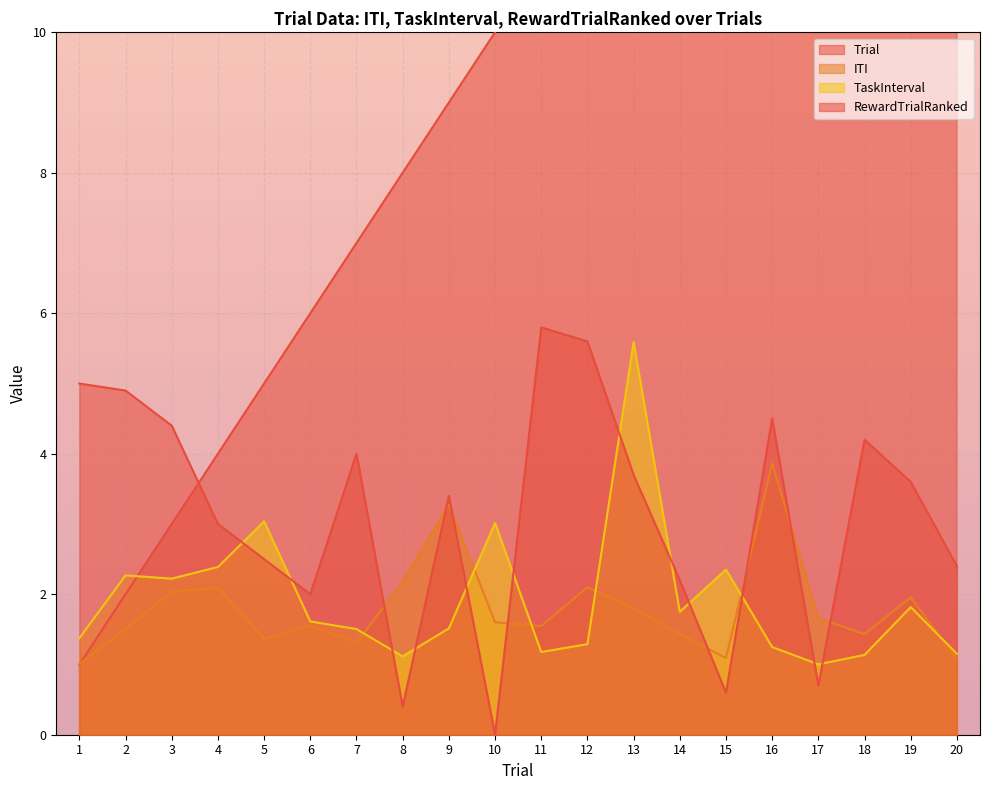

Reading left to right, extract all data points from this chart.

Trial: 1=1.0	2=2.0	3=3.0	4=4.0	5=5.0	6=6.0	7=7.0	8=8.0	9=9.0	10=10.0	11=11.0	12=12.0	13=13.0	14=14.0	15=15.0	16=16.0	17=17.0	18=18.0	19=19.0	20=20.0
ITI: 1=1.0	2=1.5	3=2.0	4=2.1	5=1.4	6=1.6	7=1.3	8=2.2	9=3.3	10=1.6	11=1.5	12=2.1	13=1.8	14=1.4	15=1.1	16=3.9	17=1.7	18=1.4	19=2.0	20=1.1
TaskInterval: 1=1.4	2=2.3	3=2.2	4=2.4	5=3.0	6=1.6	7=1.5	8=1.1	9=1.5	10=3.0	11=1.2	12=1.3	13=5.6	14=1.7	15=2.4	16=1.2	17=1.0	18=1.1	19=1.8	20=1.2
RewardTrialRanked: 1=5.0	2=4.9	3=4.4	4=3.0	5=2.5	6=2.0	7=4.0	8=0.4	9=3.4	10=0.0	11=5.8	12=5.6	13=3.7	14=2.2	15=0.6	16=4.5	17=0.7	18=4.2	19=3.6	20=2.4